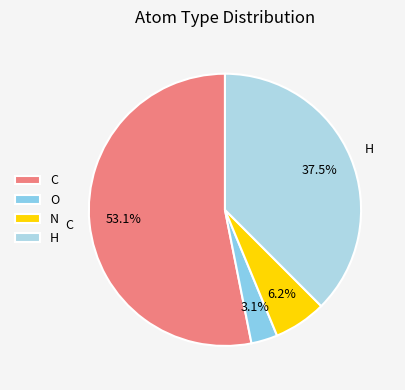

Count the number of slices in the pie.

4